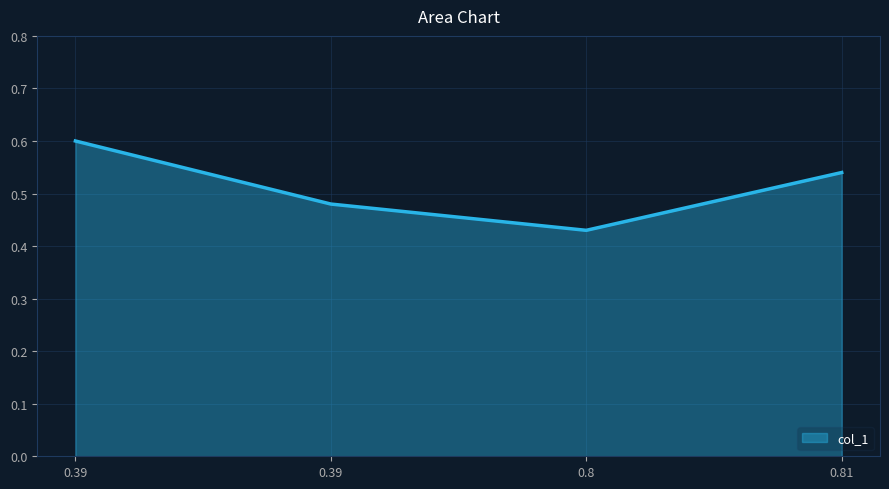

Reading left to right, list all the values displayed in this chart.

0.39=0.6	0.39=0.5	0.8=0.4	0.81=0.5